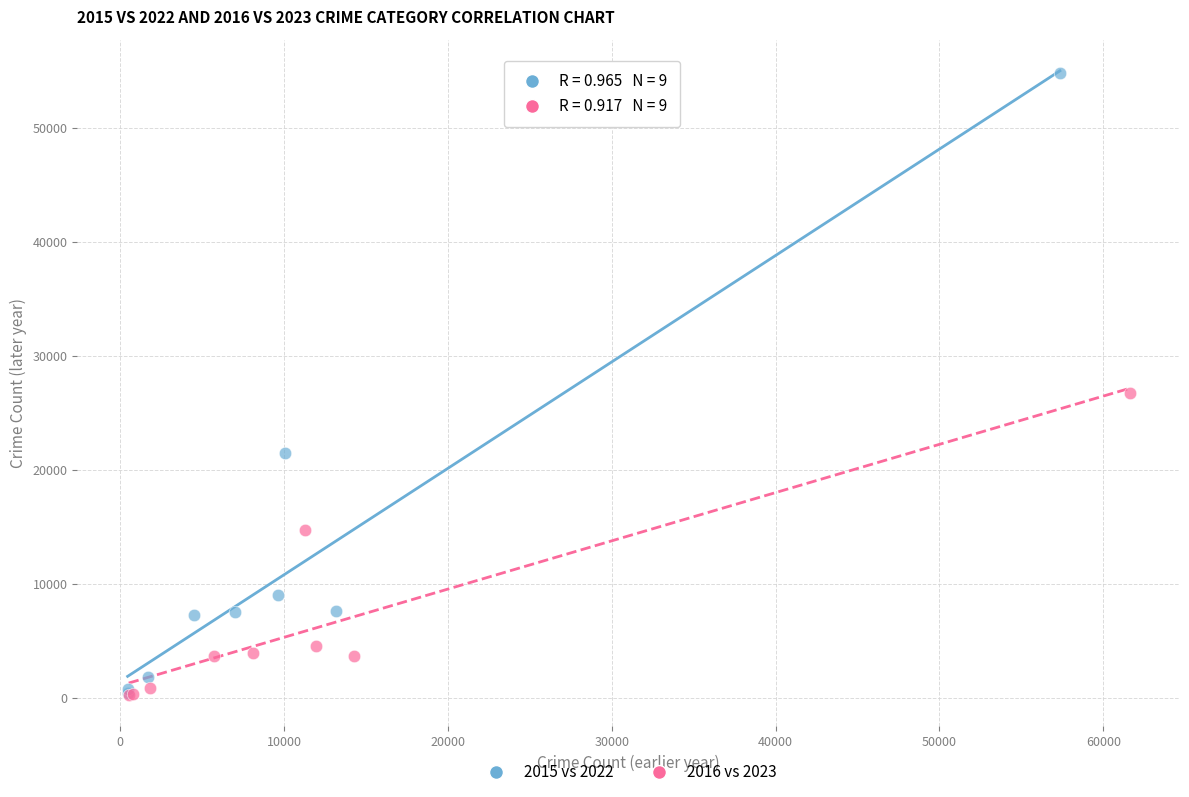

Which series contains the highest Y value?

2015 vs 2022